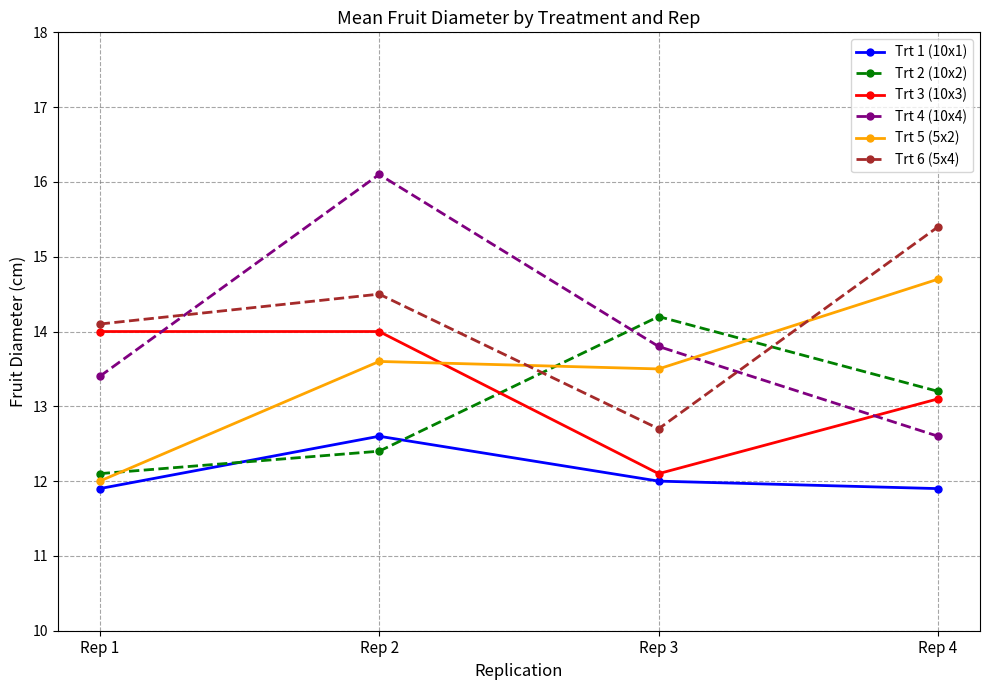

The value of Trt 3 (10x3) at Rep 1 is 14.0. True or false?

True